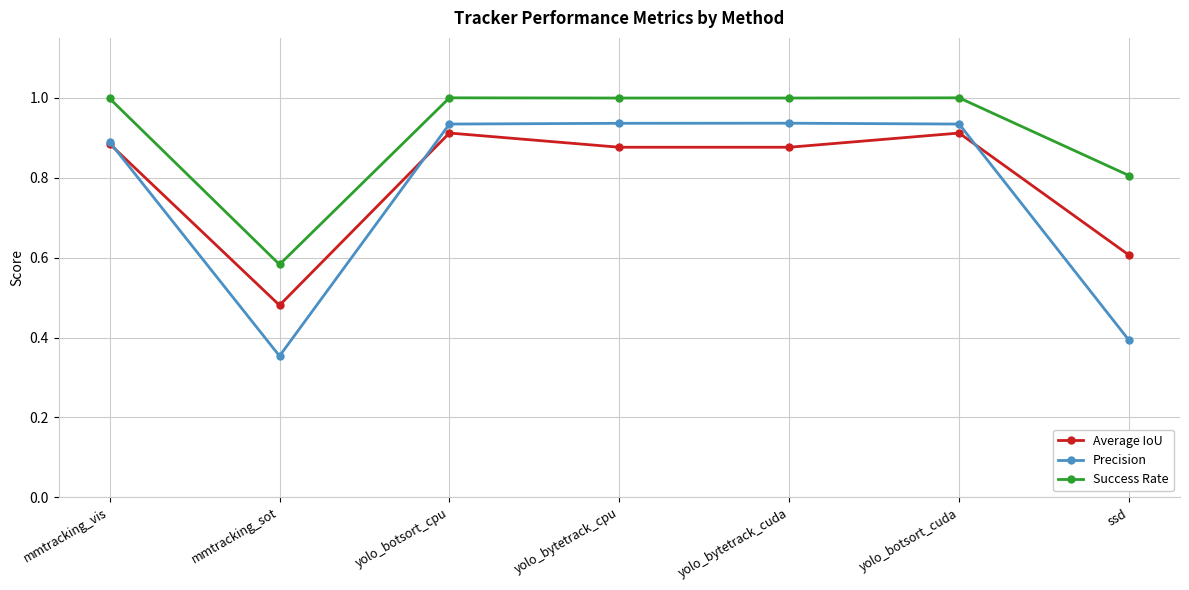

The value of Precision at ssd is 0.4. True or false?

True